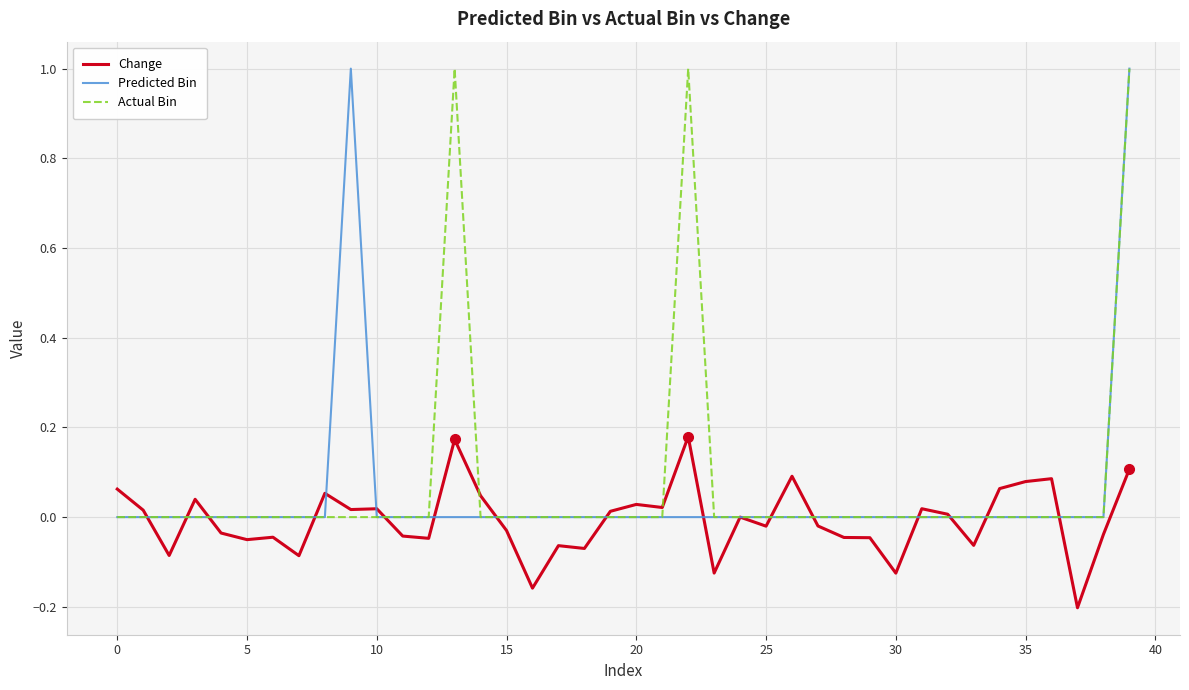

What are all the series names shown in the legend?

Change, Predicted Bin, Actual Bin